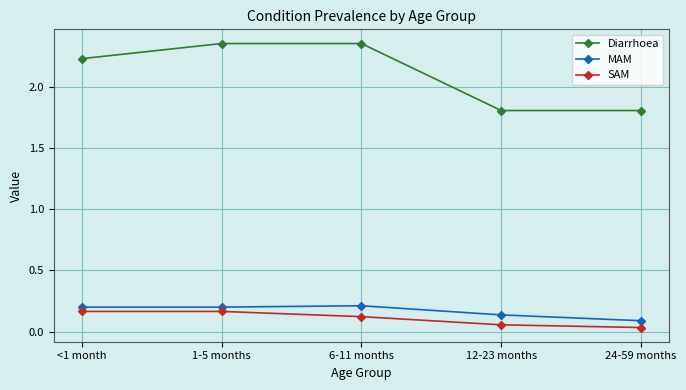

List the series in order of their peak value, lowest first.

SAM, MAM, Diarrhoea